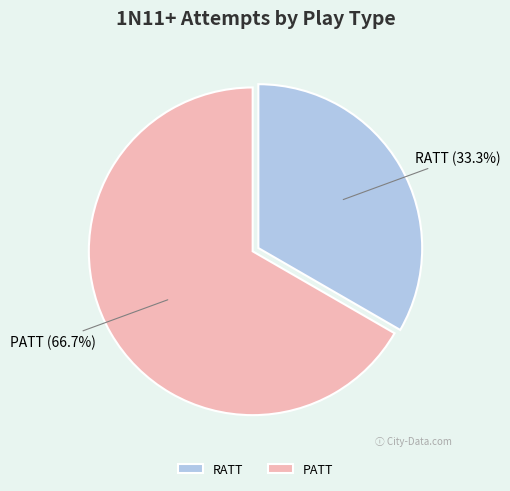

Which category has the biggest portion of the pie?

PATT